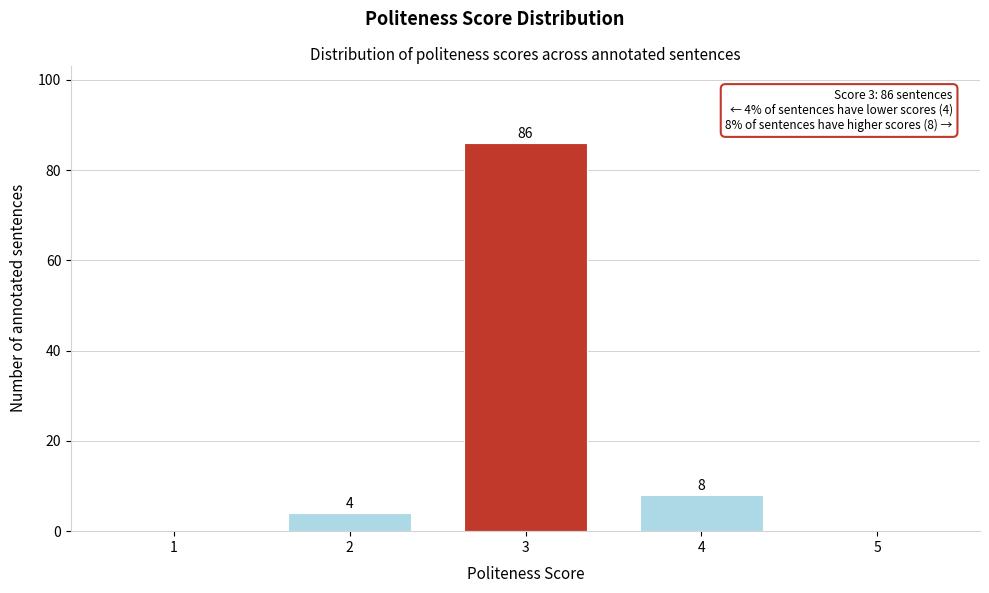

Reading left to right, list all the values displayed in this chart.

1=0	2=4	3=86	4=8	5=0